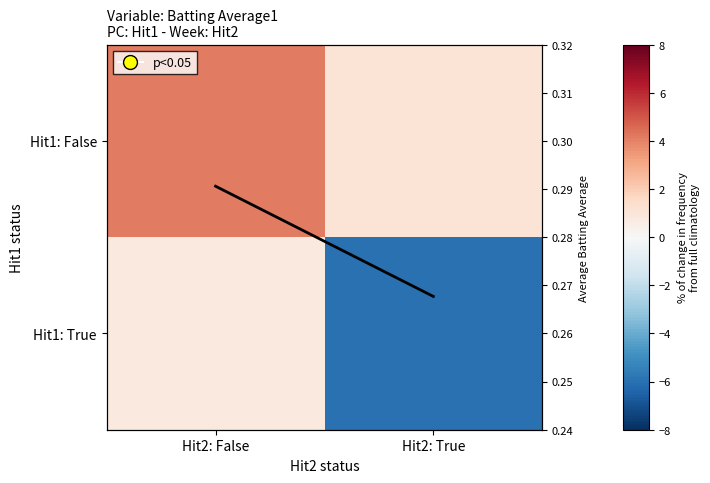

Which series has the largest total across all categories?

Hit1: False